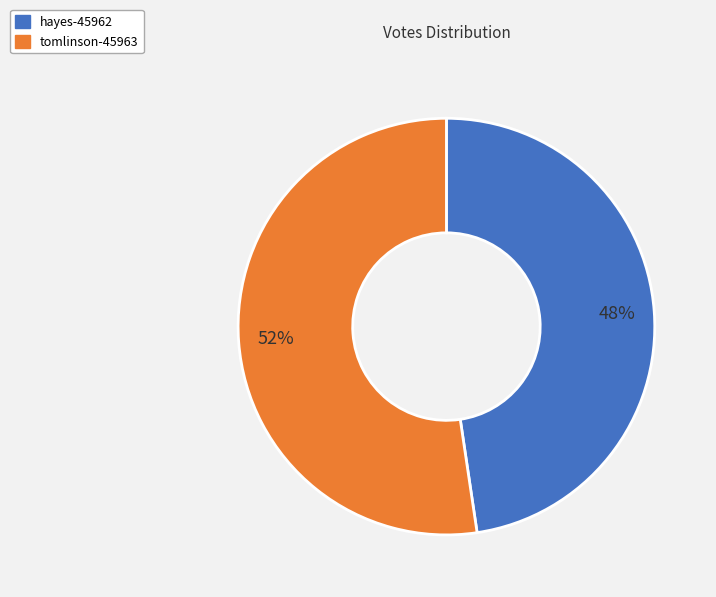

Do hayes-45962 and tomlinson-45963 together represent more than half of the pie?

Yes